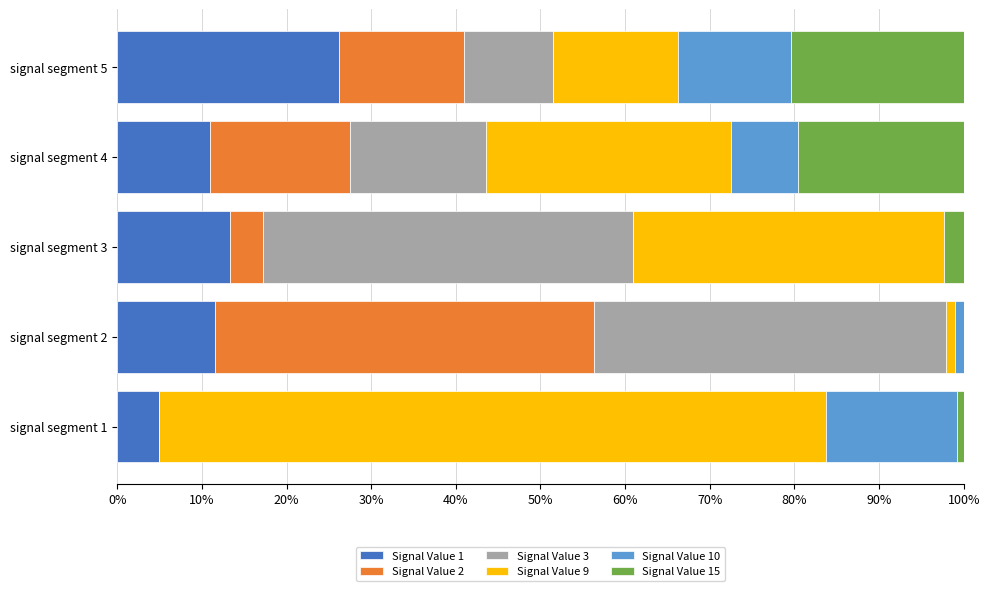

What are all the series names shown in the legend?

Signal Value 1, Signal Value 2, Signal Value 3, Signal Value 9, Signal Value 10, Signal Value 15